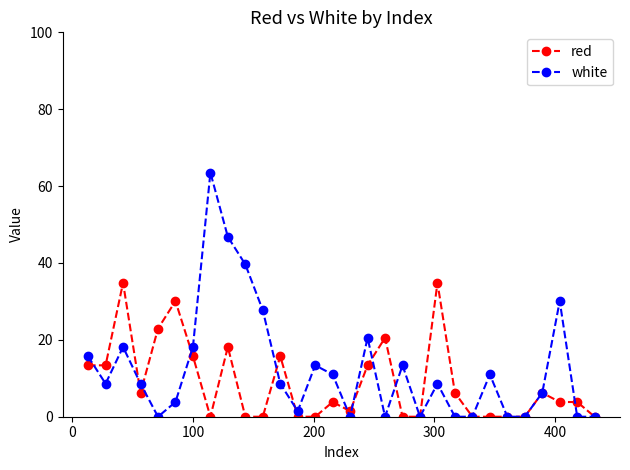

What is the value of the white point at the 14th from the left?

13.4